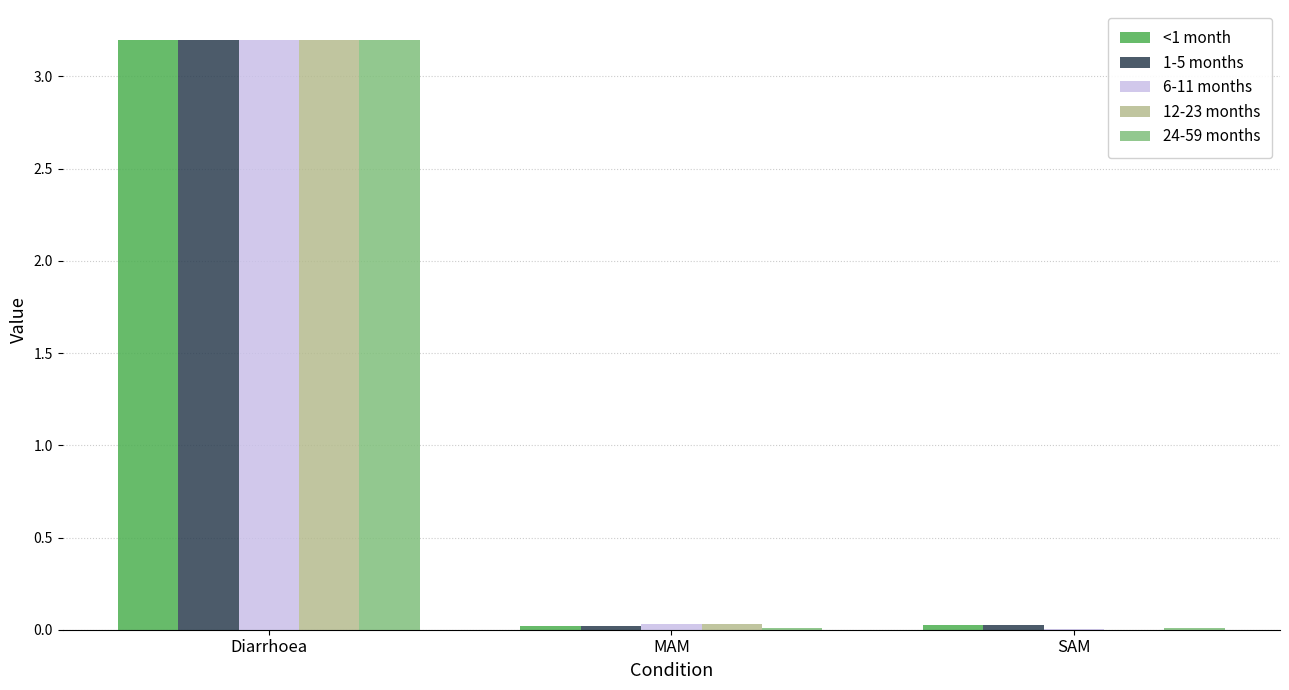

What is the sum of all 24-59 months values?

3.2